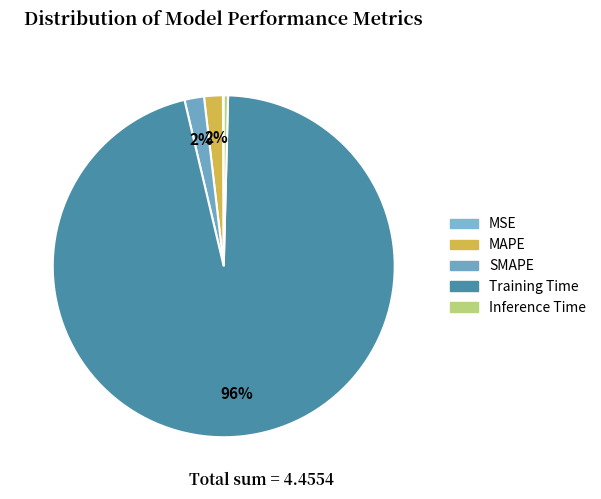

Is it true that SMAPE is 13% of the pie?

False